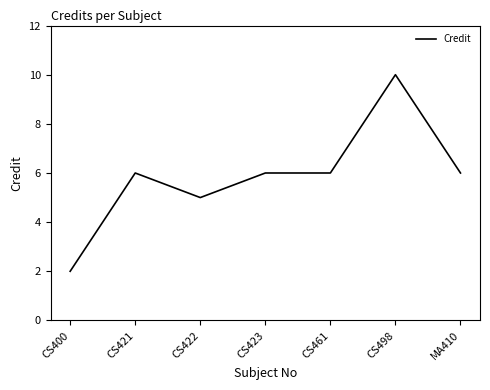

What is the difference between the maximum and second lowest values?

5